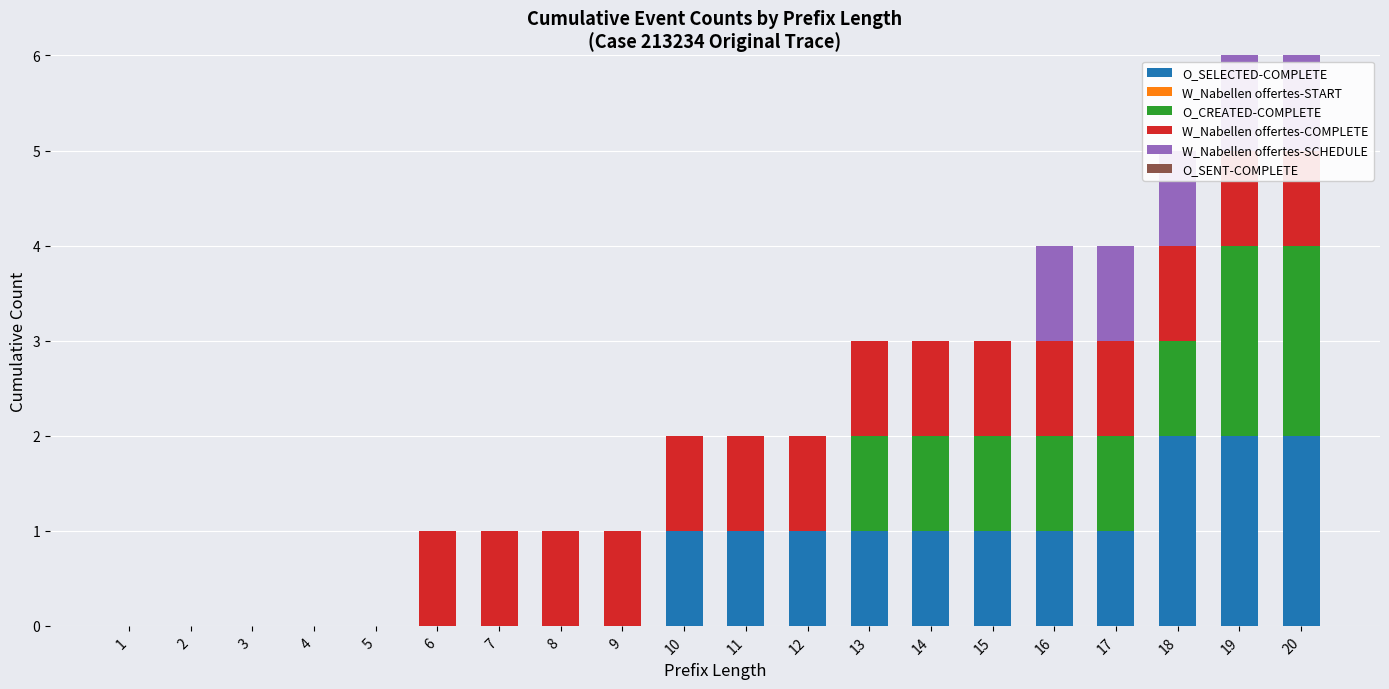

Reading left to right, list all the values displayed in this chart.

O_SELECTED-COMPLETE: 0	0	0	0	0	0	0	0	0	1	1	1	1	1	1	1	1	2	2	2
W_Nabellen offertes-START: 0	0	0	0	0	0	0	0	0	0	0	0	0	0	0	0	0	0	0	0
O_CREATED-COMPLETE: 0	0	0	0	0	0	0	0	0	0	0	0	1	1	1	1	1	1	2	2
W_Nabellen offertes-COMPLETE: 0	0	0	0	0	1	1	1	1	1	1	1	1	1	1	1	1	1	1	1
W_Nabellen offertes-SCHEDULE: 0	0	0	0	0	0	0	0	0	0	0	0	0	0	0	1	1	1	1	1
O_SENT-COMPLETE: 0	0	0	0	0	0	0	0	0	0	0	0	0	0	0	0	0	0	0	0